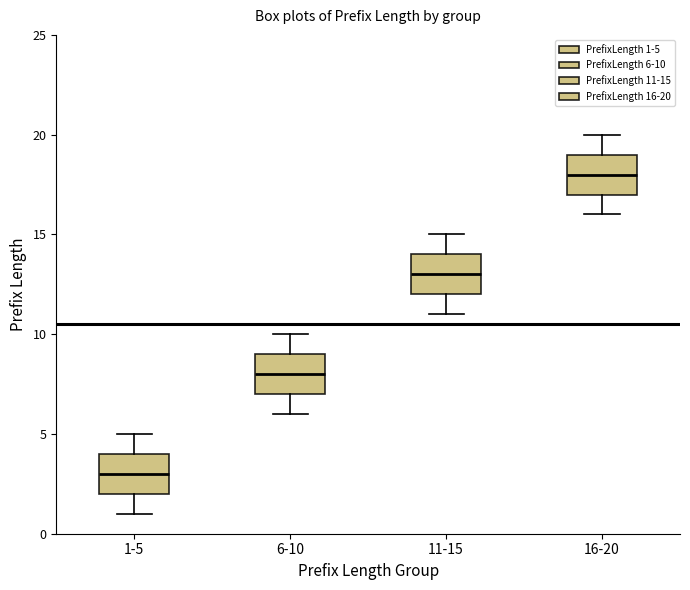

Reading left to right, transcribe this box plot: for each box, give where its median line is, the range the box spans, and where its two whiskers end, as read against the y-axis. The values are not printed on the chart, so give them approximately, as read against the axis.

1-5: median 3, box 2 to 4, whiskers 1 to 5
6-10: median 8, box 7 to 9, whiskers 6 to 10
11-15: median 13, box 12 to 14, whiskers 11 to 15
16-20: median 18, box 17 to 19, whiskers 16 to 20